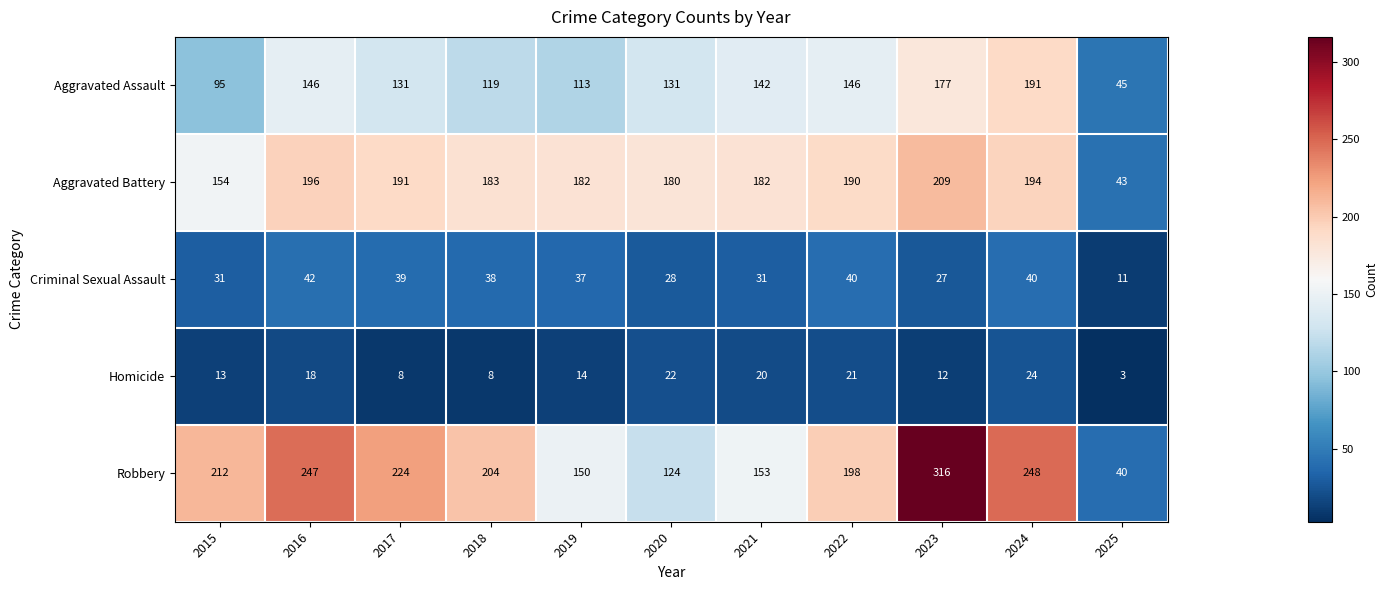

Is it true that Aggravated Battery equals 191 at 2017?

True